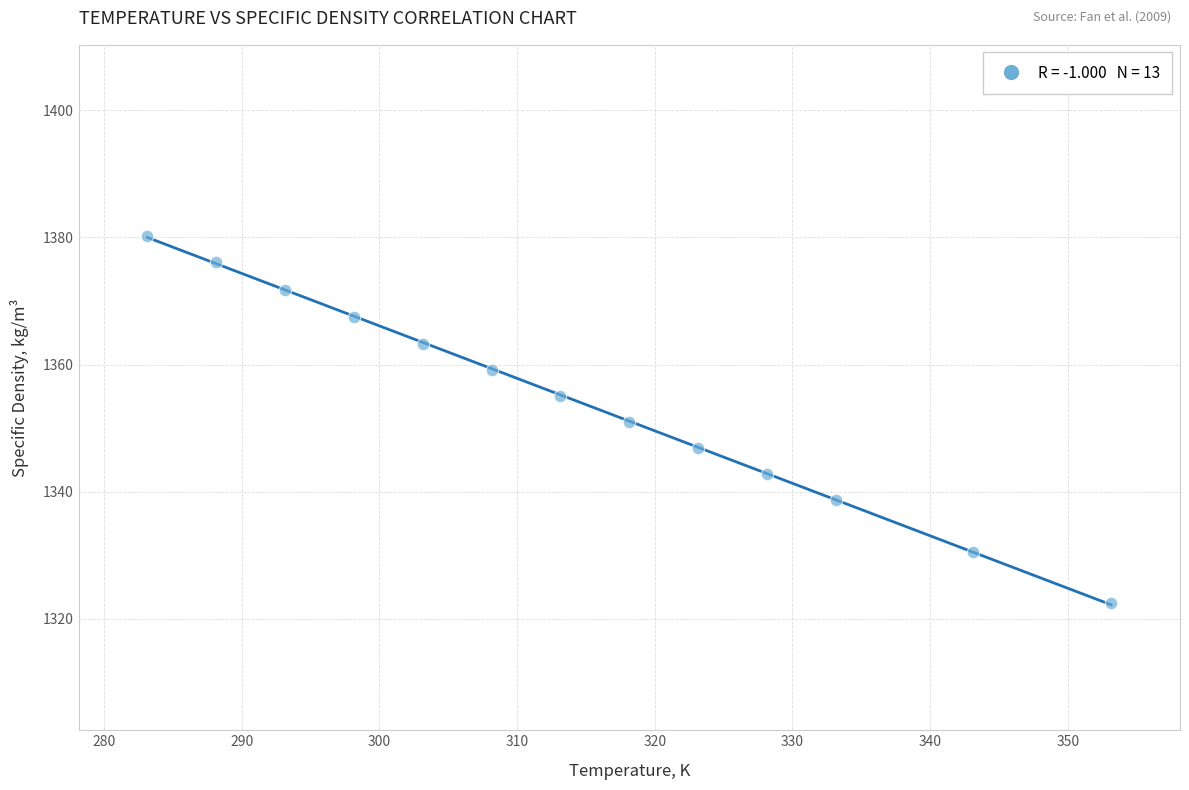

What is the range of Y values (max minus min)?

57.8